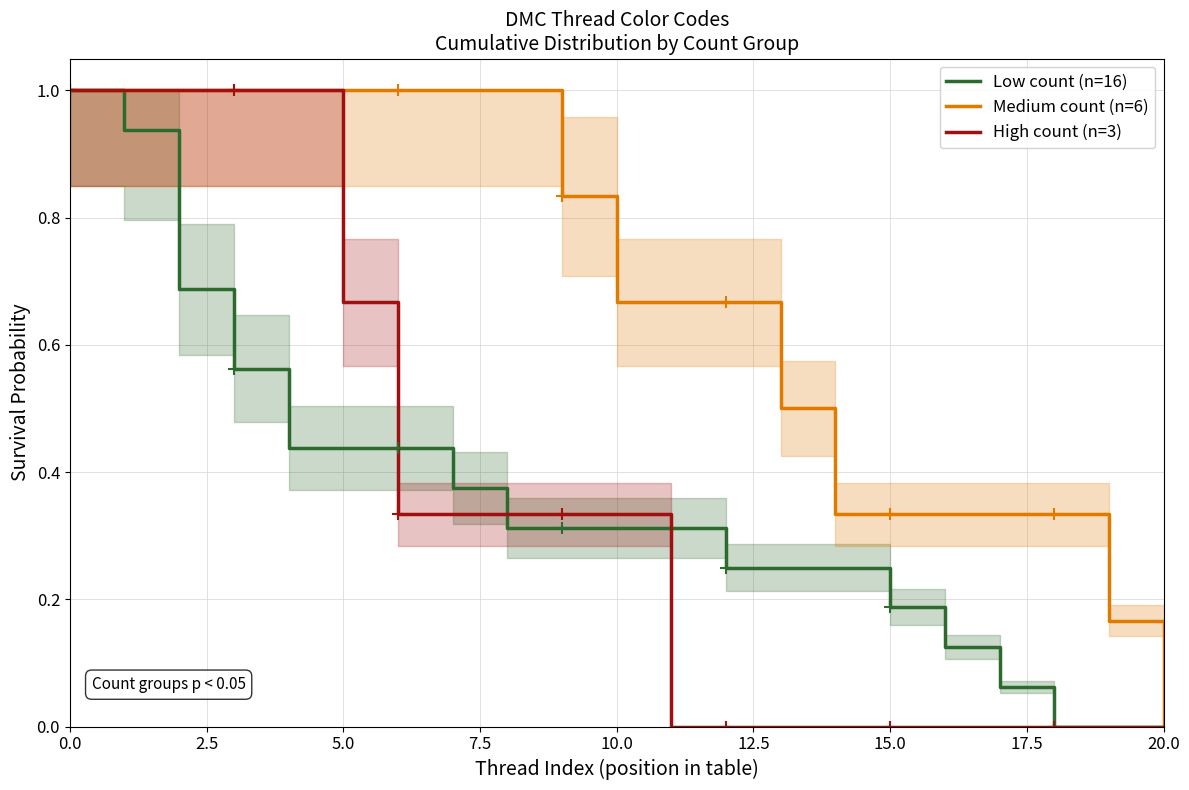

True or false: Medium count (n=6) and Low count (n=16) cross at least once.

False